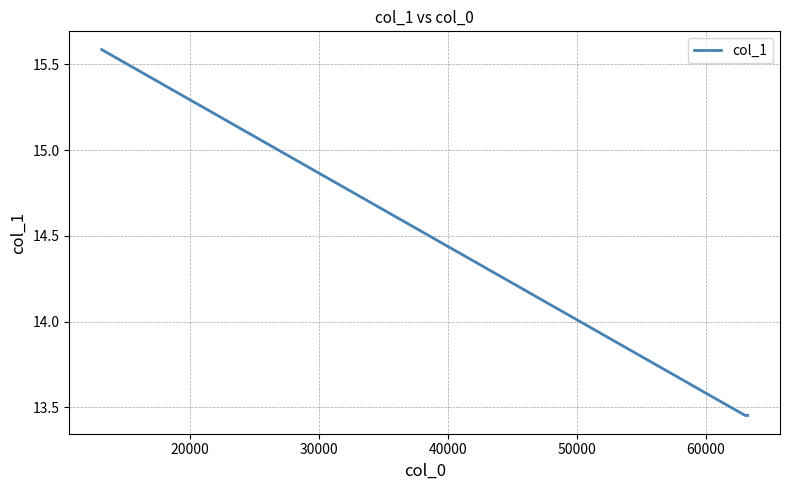

What is the maximum value shown in the chart?

15.6